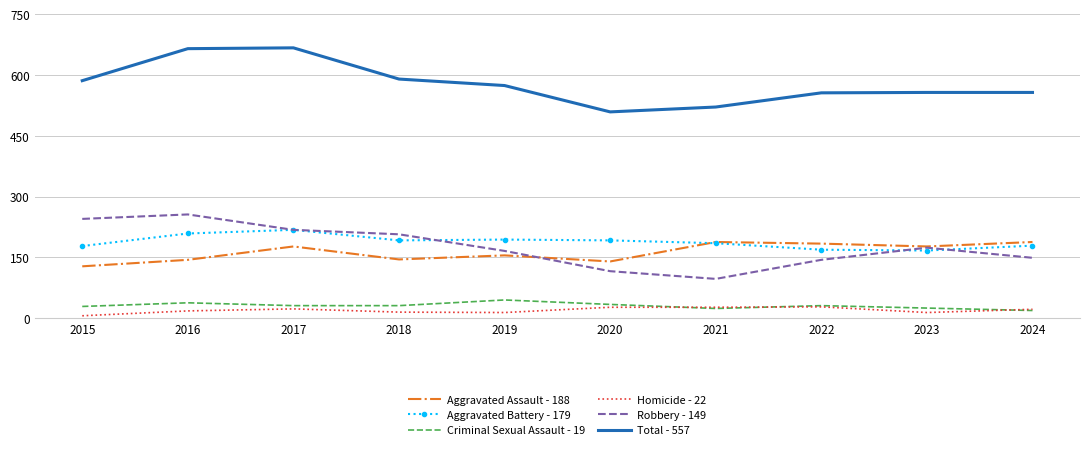

True or false: Criminal Sexual Assault - 19 and Aggravated Battery - 179 intersect in this chart.

False